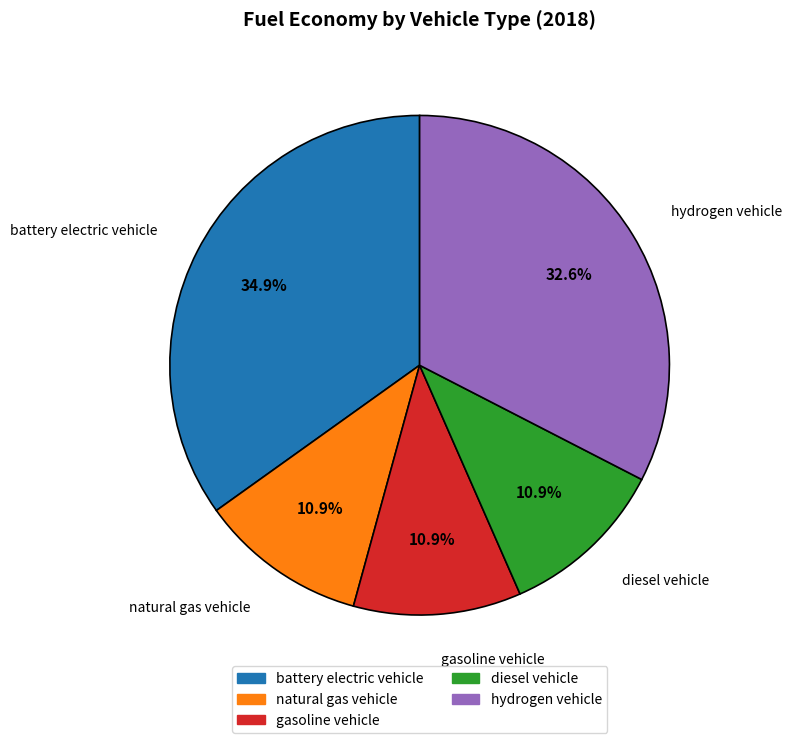

Do battery electric vehicle and hydrogen vehicle together represent more than half of the pie?

Yes